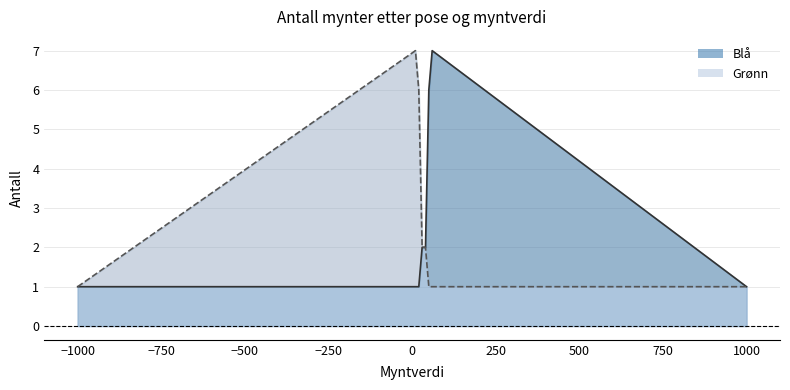

Does the chart display data point markers on the line(s)?

No